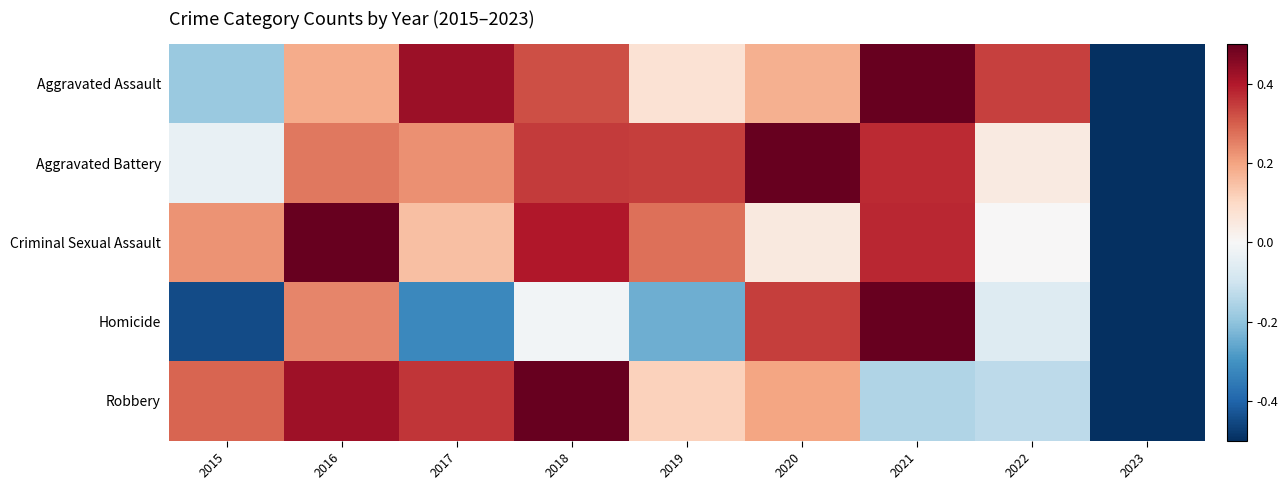

What is the total value across all series at 2019?

0.6